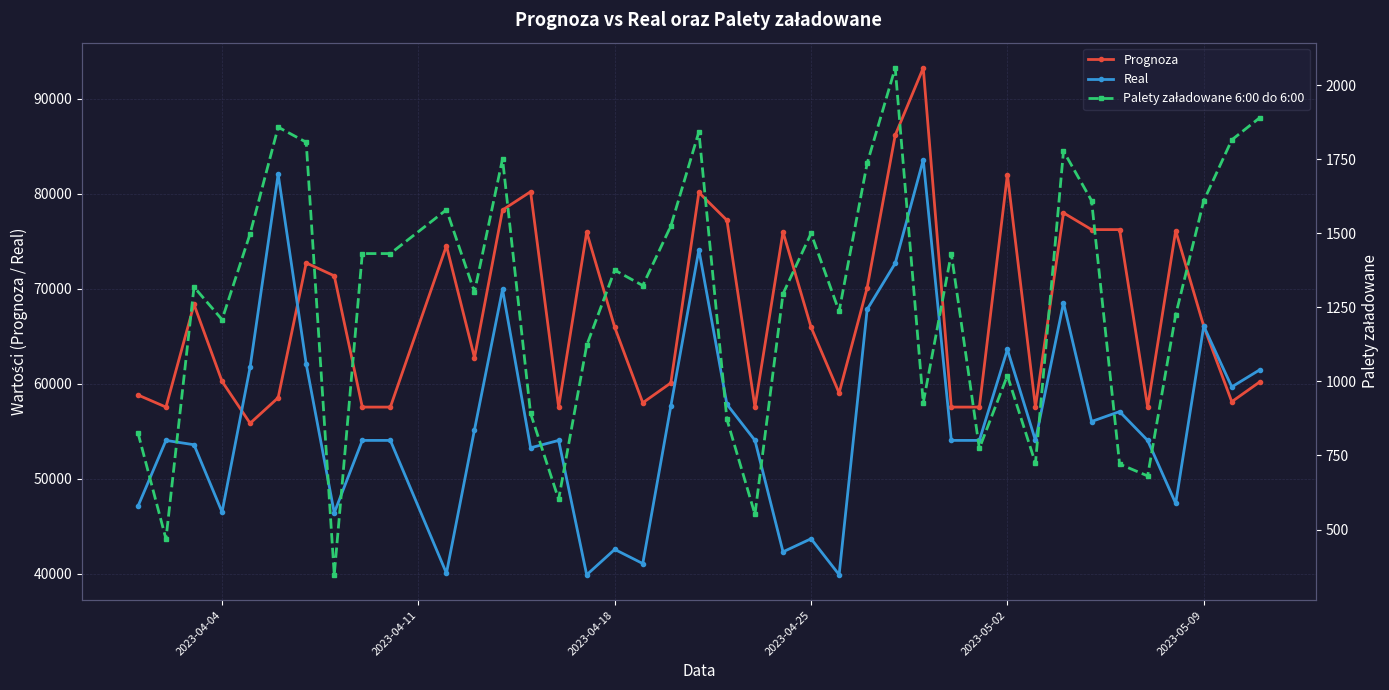

The value of Real at 2023-05-09 is 66075. True or false?

True